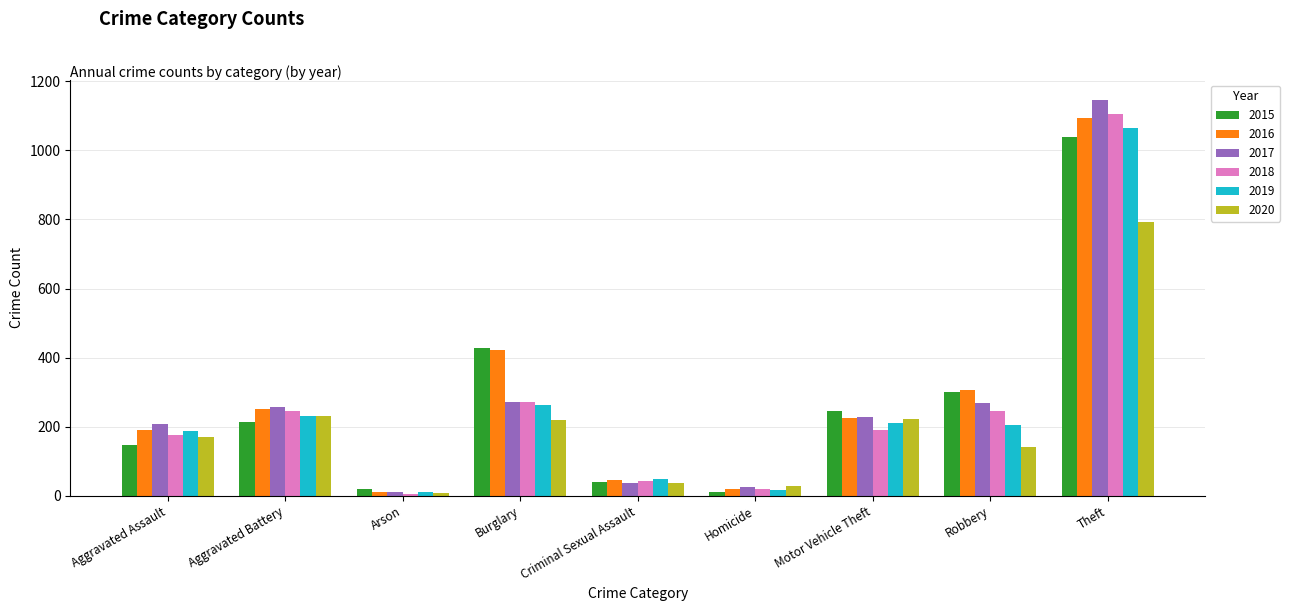

What is the sum of all 2017 values?

2459